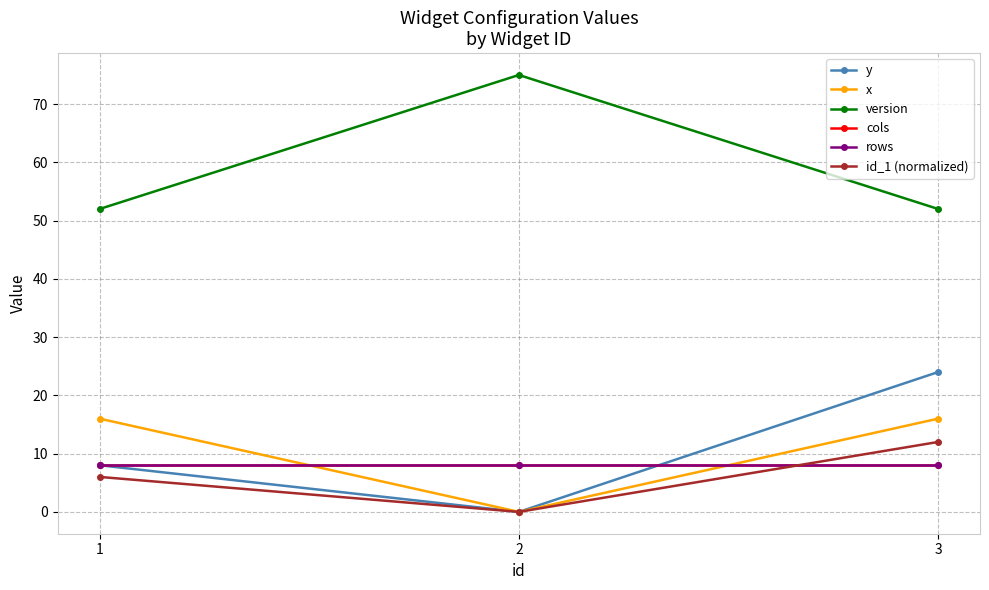

Is this an area chart (filled region under the line)?

No